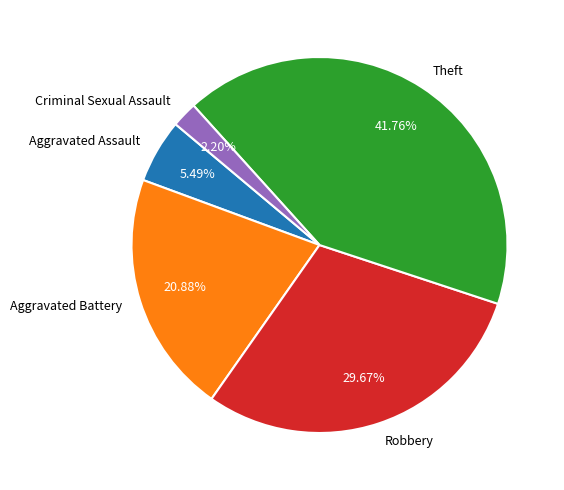

How many slices are in this pie chart?

5